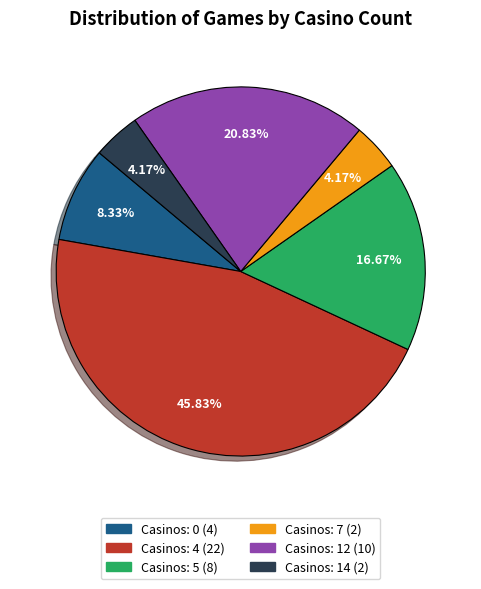

Is there any slice that represents more than half of the pie?

No